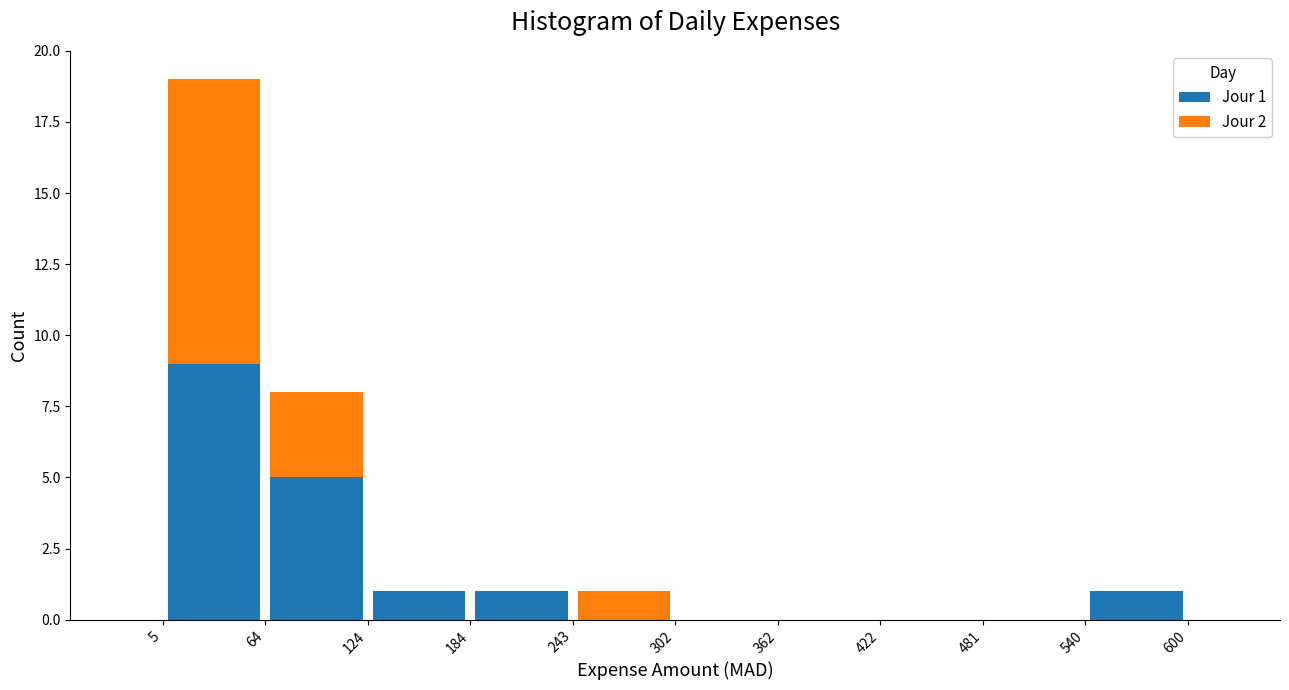

Which range on the x-axis has the tallest stacked bar (by total height)?

5 to 64